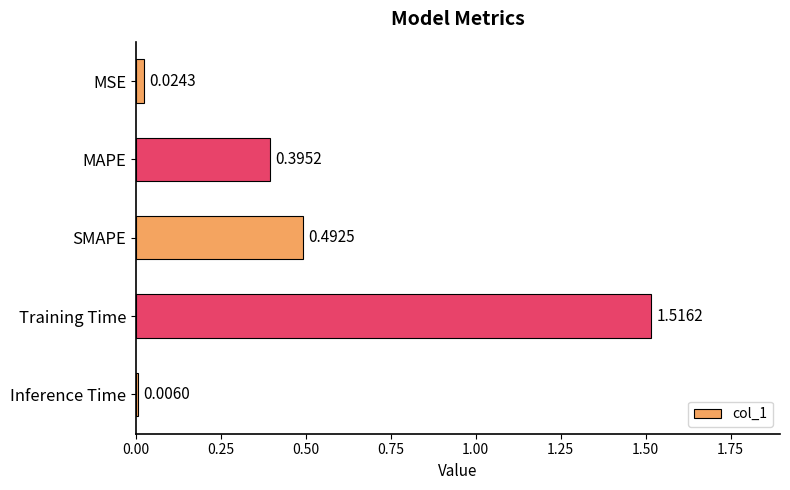

What is the label of the 1st bar from the top?

MSE